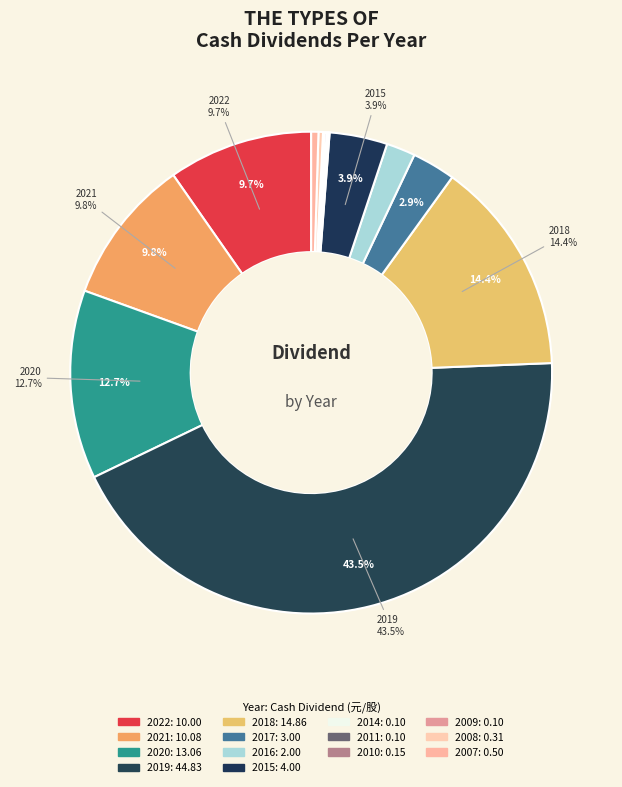

How many segments does this pie chart have?

14